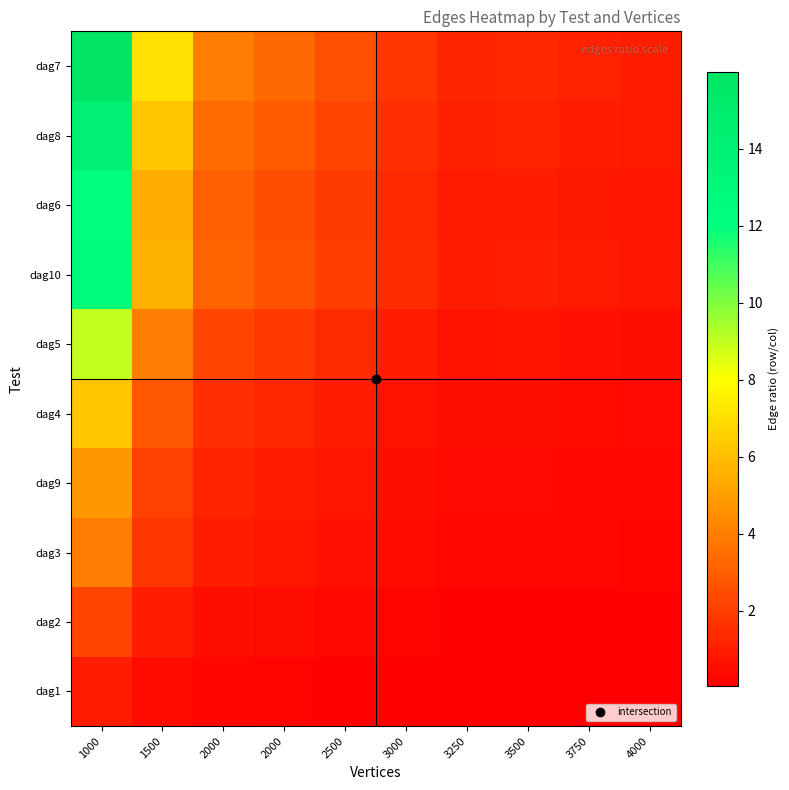

Rank the series at 3750 from lowest to highest value.

dag1, dag2, dag3, dag9, dag4, dag5, dag6, dag10, dag8, dag7